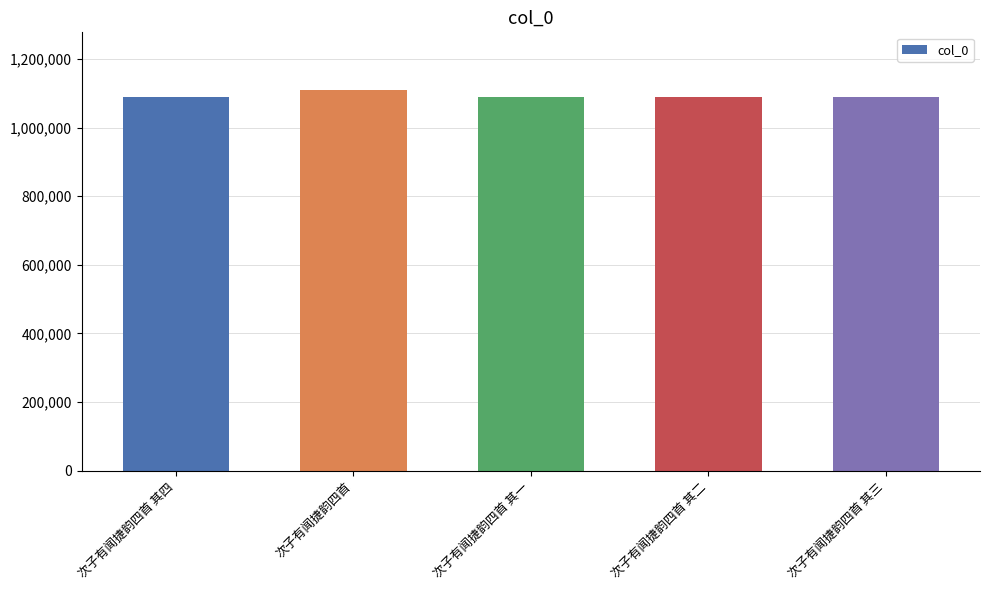

What is the label of the 5th bar from the right?

次子有闻捷韵四首 其四